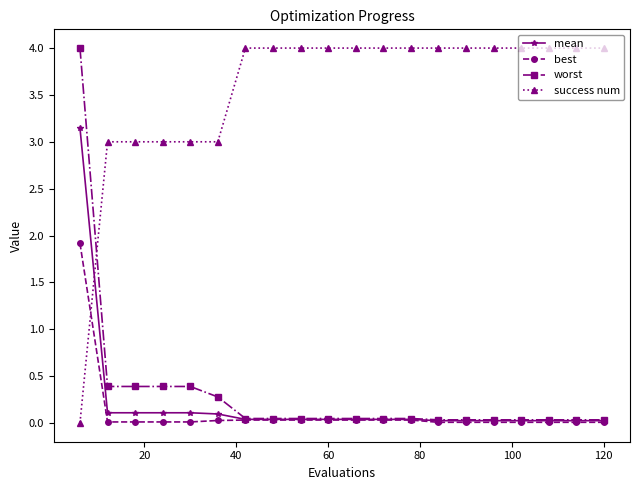

True or false: worst and success num intersect in this chart.

True